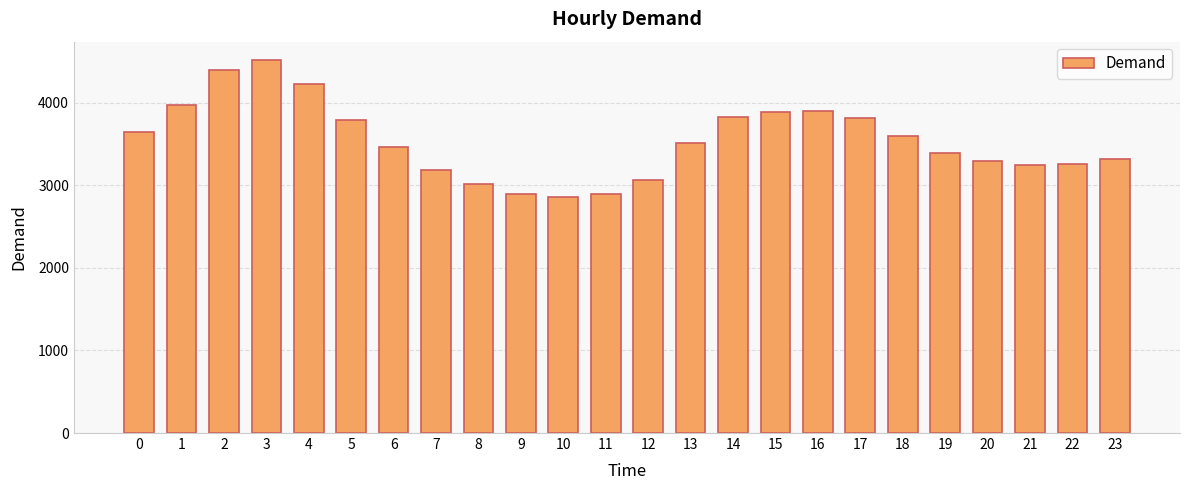

At which category does the chart reach its minimum across all series?

10